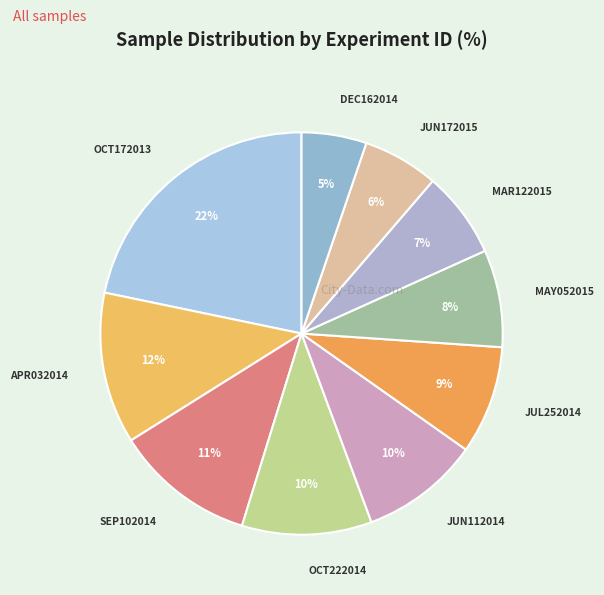

To the nearest percent, what is the difference between the largest and smallest slice percentages?

17%